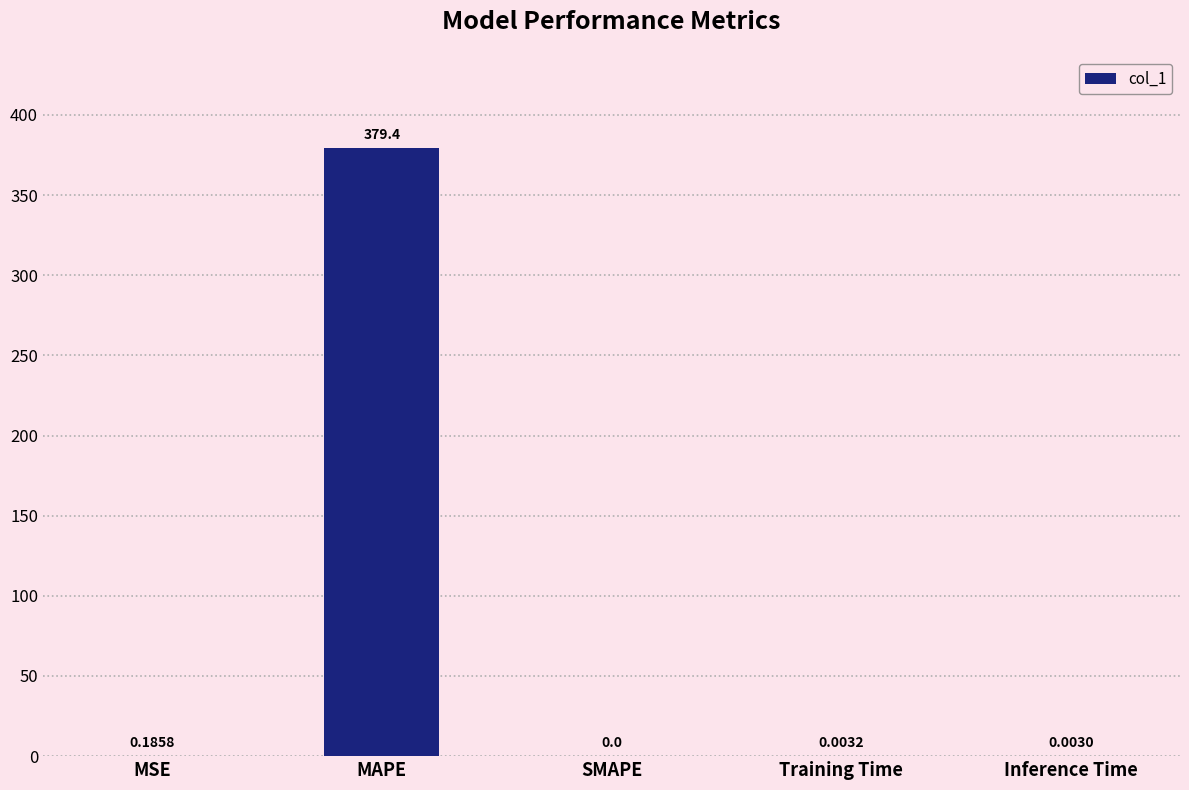

At which label is the value closest to 189?

MSE